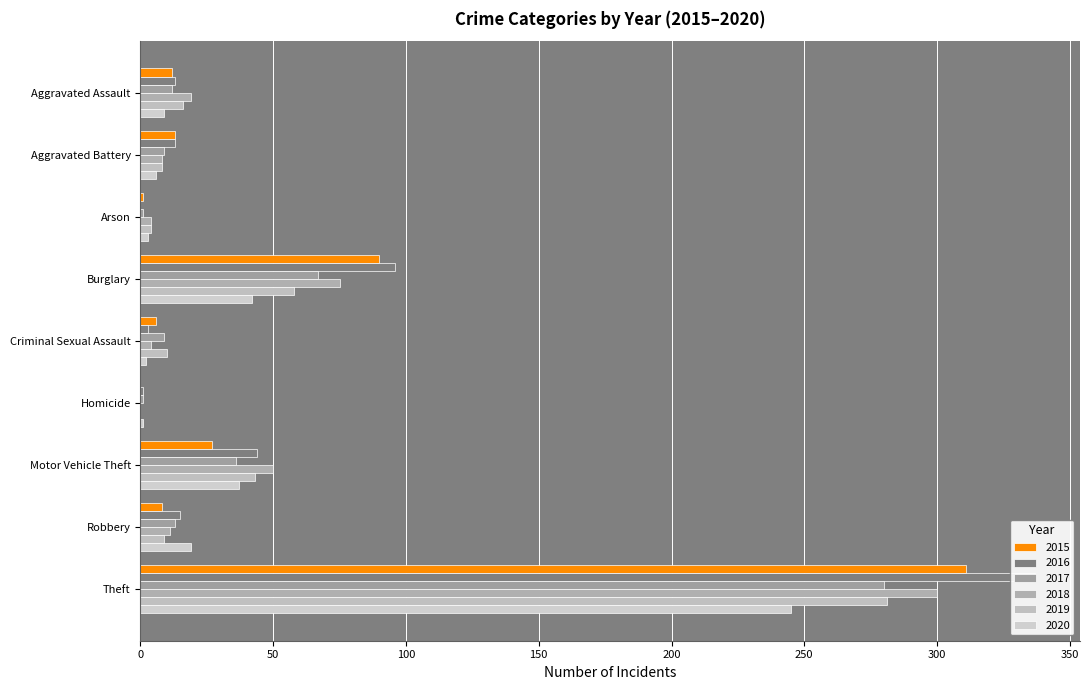

How many data points does each series have?

9